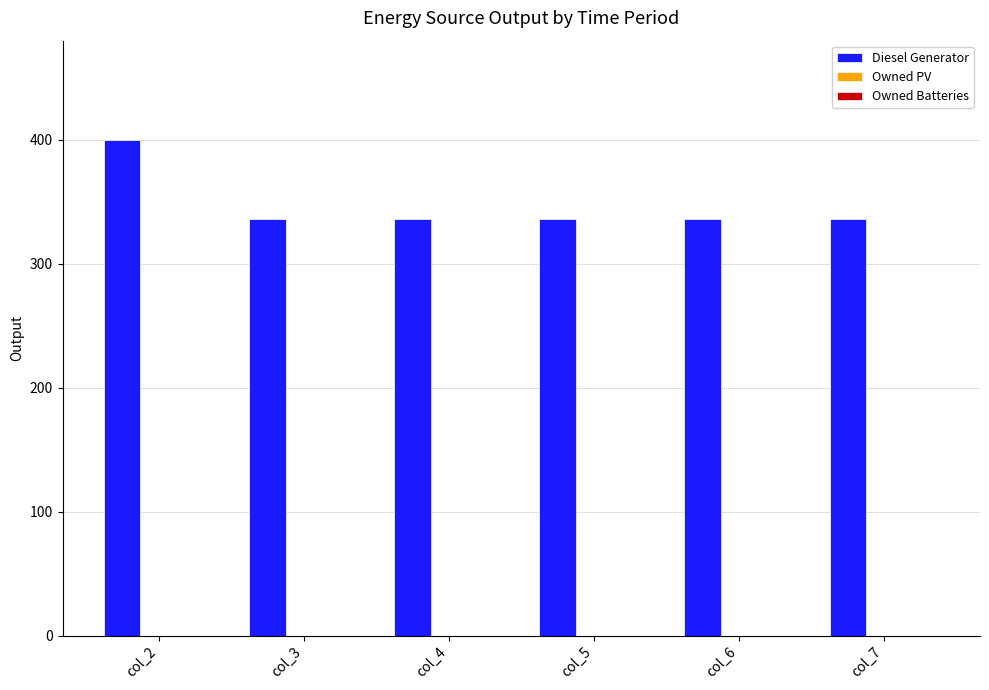

The value at col_4 is 452. True or false?

False